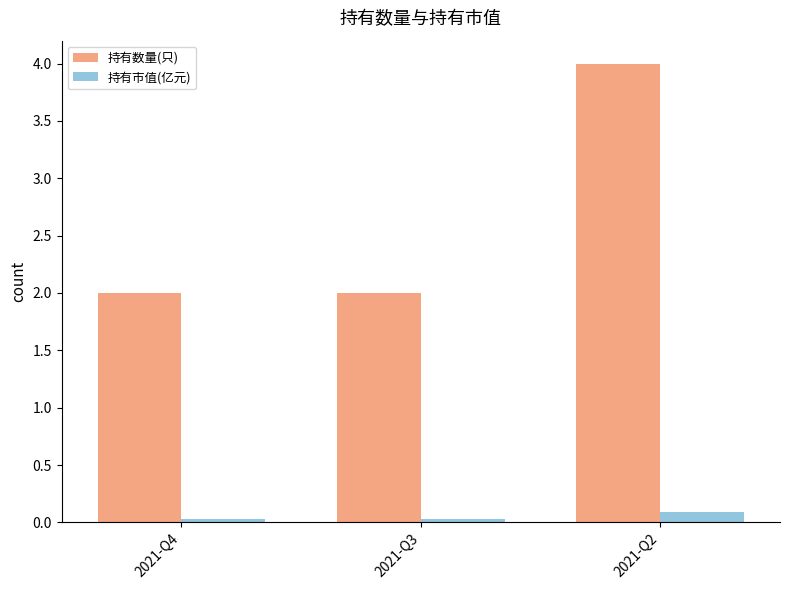

How many distinct data groups are displayed?

2